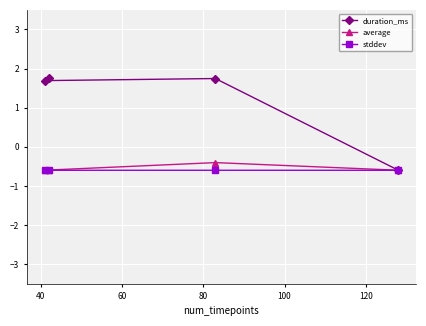

How many lines are shown in the chart?

3